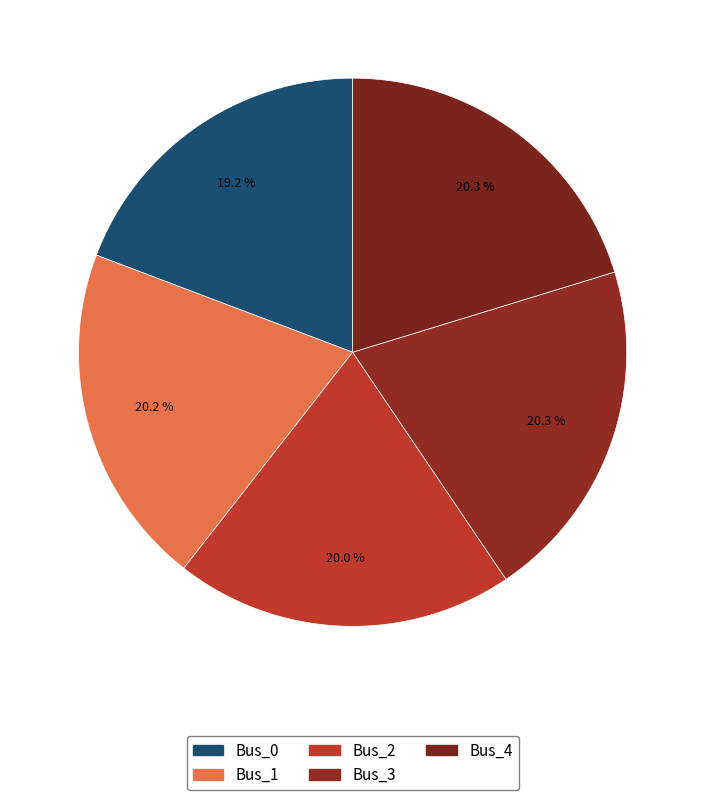

True or false: Bus_4 accounts for 20% of the total.

True